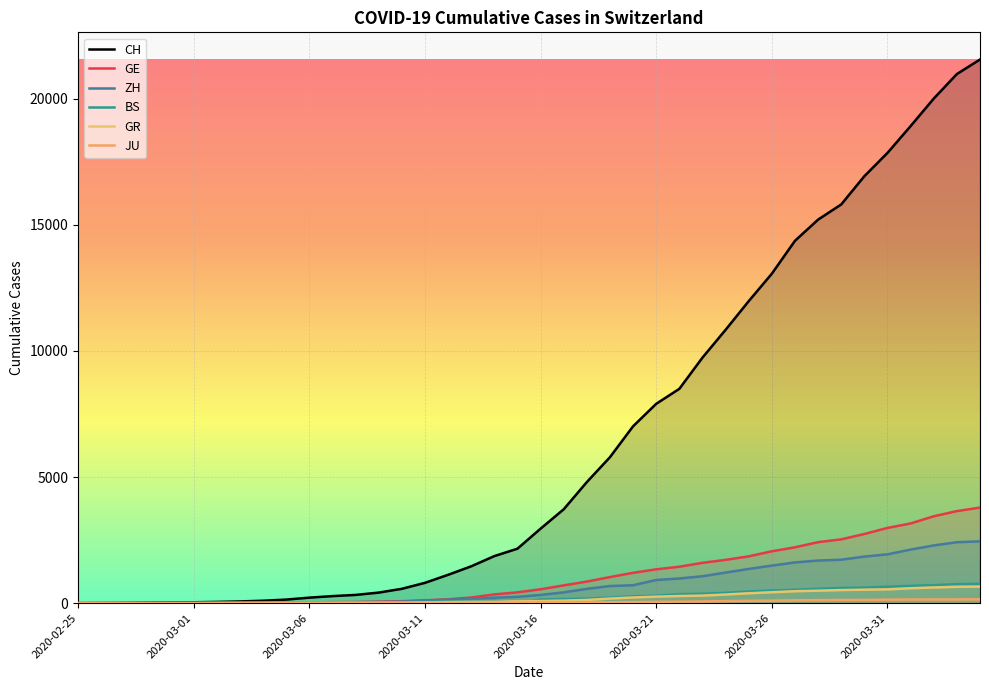

How many values in ZH are above zero?

38